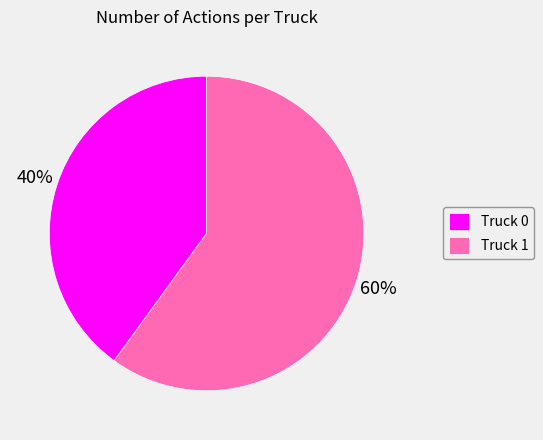

To the nearest percent, what is the difference between the largest and smallest slice percentages?

20%